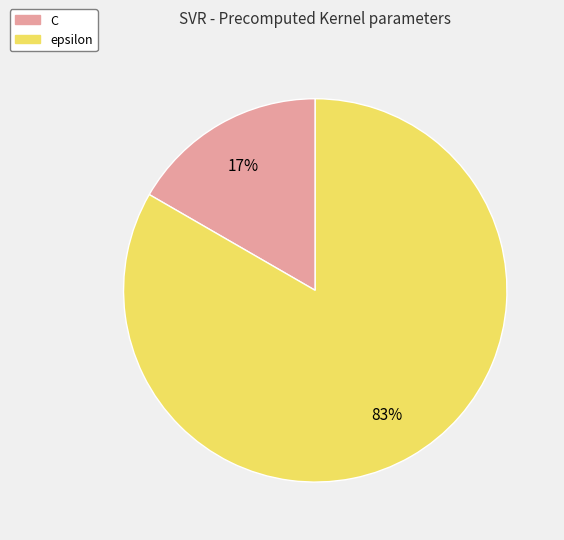

To the nearest percent, what portion does epsilon represent?

83%